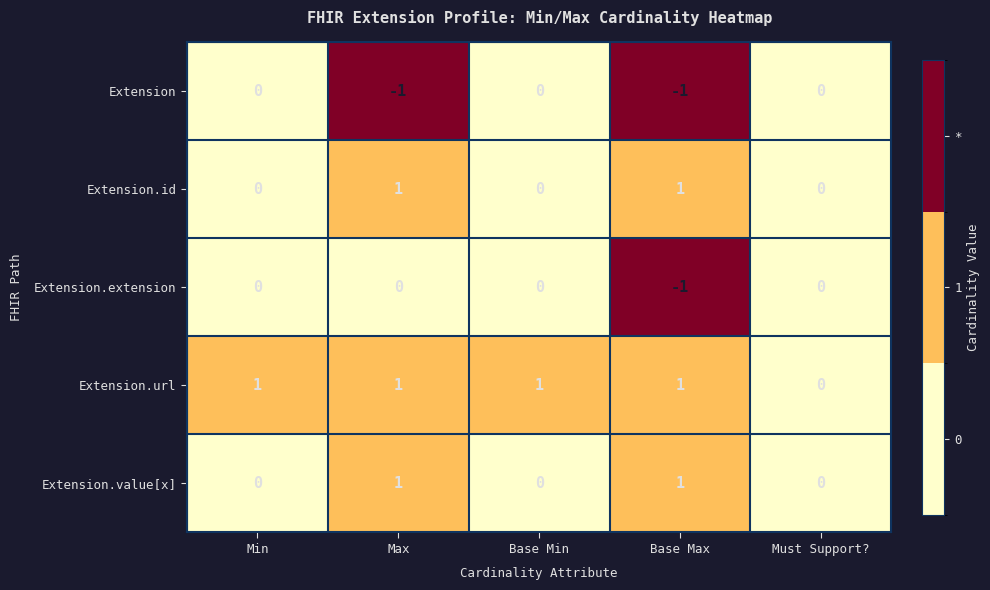

What is the greatest value displayed?

1